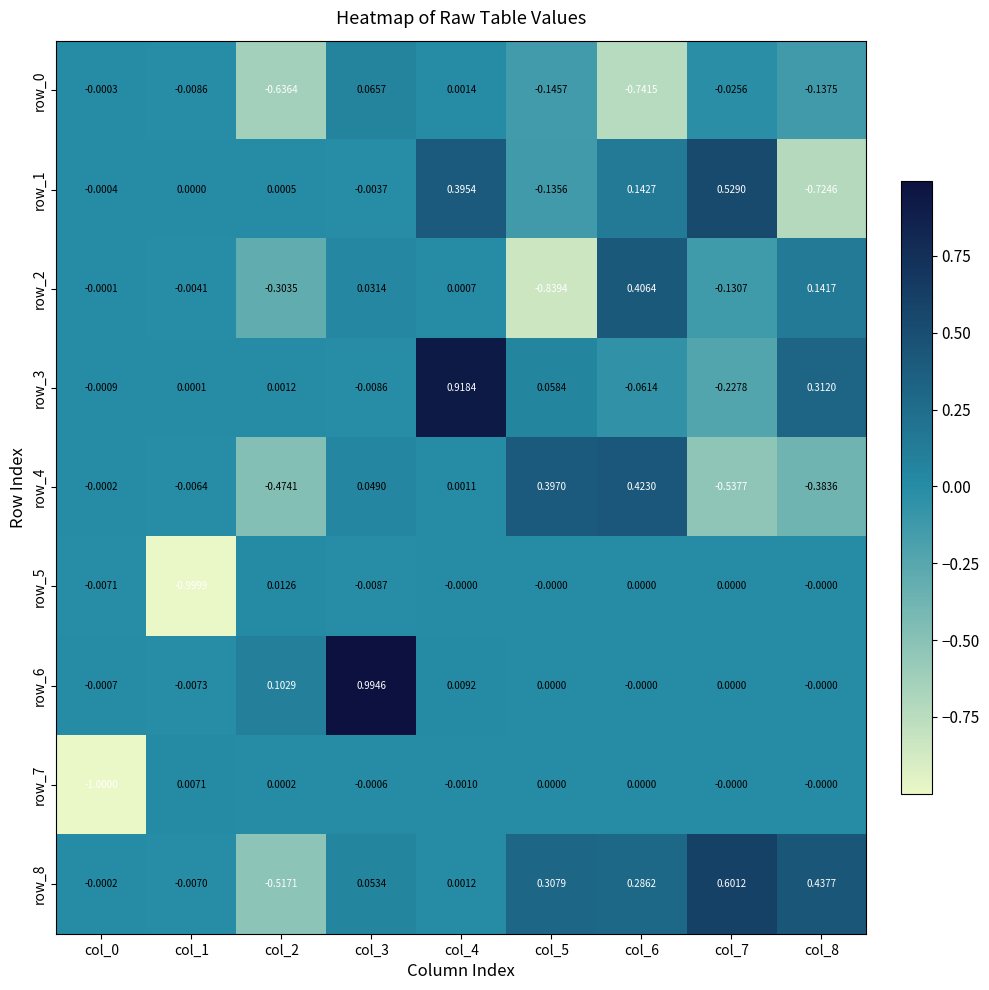

Is it true that row_0 equals -0.2 at col_2?

False